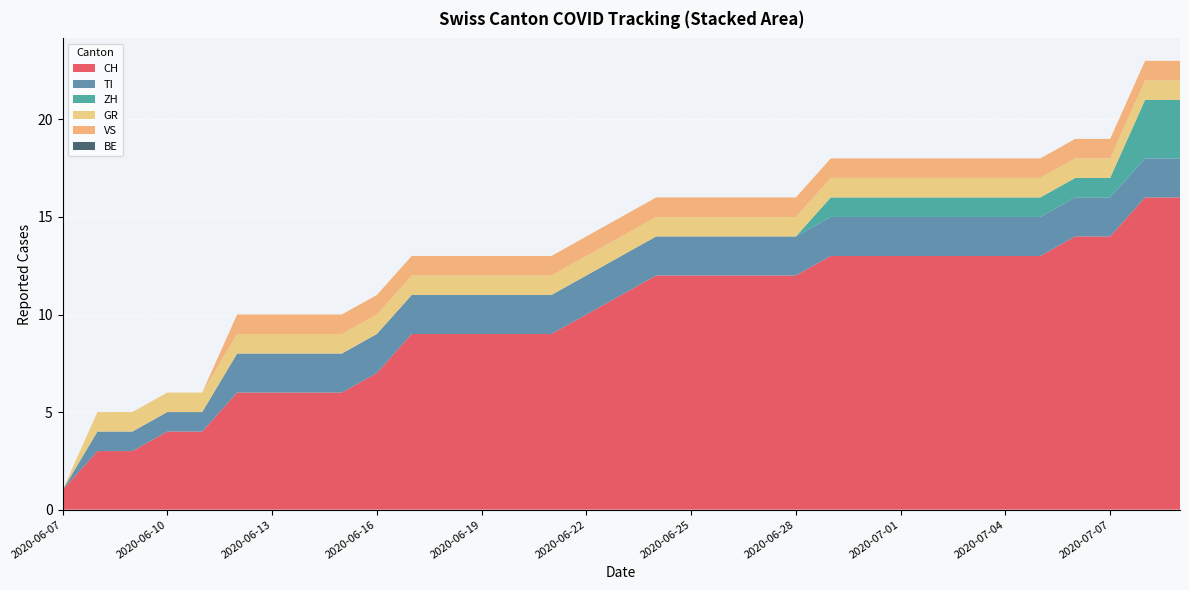

Reading left to right, transcribe all the data shown in this chart.

CH: 2020-06-07=1	2020-06-08=3	2020-06-09=3	2020-06-10=4	2020-06-11=4	2020-06-12=6	2020-06-13=6	2020-06-14=6	2020-06-15=6	2020-06-16=7	2020-06-17=9	2020-06-18=9	2020-06-19=9	2020-06-20=9	2020-06-21=9	2020-06-22=10	2020-06-23=11	2020-06-24=12	2020-06-25=12	2020-06-26=12	2020-06-27=12	2020-06-28=12	2020-06-29=13	2020-06-30=13	2020-07-01=13	2020-07-02=13	2020-07-03=13	2020-07-04=13	2020-07-05=13	2020-07-06=14	2020-07-07=14	2020-07-08=16	2020-07-09=16
TI: 2020-06-07=0	2020-06-08=1	2020-06-09=1	2020-06-10=1	2020-06-11=1	2020-06-12=2	2020-06-13=2	2020-06-14=2	2020-06-15=2	2020-06-16=2	2020-06-17=2	2020-06-18=2	2020-06-19=2	2020-06-20=2	2020-06-21=2	2020-06-22=2	2020-06-23=2	2020-06-24=2	2020-06-25=2	2020-06-26=2	2020-06-27=2	2020-06-28=2	2020-06-29=2	2020-06-30=2	2020-07-01=2	2020-07-02=2	2020-07-03=2	2020-07-04=2	2020-07-05=2	2020-07-06=2	2020-07-07=2	2020-07-08=2	2020-07-09=2
ZH: 2020-06-07=0	2020-06-08=0	2020-06-09=0	2020-06-10=0	2020-06-11=0	2020-06-12=0	2020-06-13=0	2020-06-14=0	2020-06-15=0	2020-06-16=0	2020-06-17=0	2020-06-18=0	2020-06-19=0	2020-06-20=0	2020-06-21=0	2020-06-22=0	2020-06-23=0	2020-06-24=0	2020-06-25=0	2020-06-26=0	2020-06-27=0	2020-06-28=0	2020-06-29=1	2020-06-30=1	2020-07-01=1	2020-07-02=1	2020-07-03=1	2020-07-04=1	2020-07-05=1	2020-07-06=1	2020-07-07=1	2020-07-08=3	2020-07-09=3
GR: 2020-06-07=0	2020-06-08=1	2020-06-09=1	2020-06-10=1	2020-06-11=1	2020-06-12=1	2020-06-13=1	2020-06-14=1	2020-06-15=1	2020-06-16=1	2020-06-17=1	2020-06-18=1	2020-06-19=1	2020-06-20=1	2020-06-21=1	2020-06-22=1	2020-06-23=1	2020-06-24=1	2020-06-25=1	2020-06-26=1	2020-06-27=1	2020-06-28=1	2020-06-29=1	2020-06-30=1	2020-07-01=1	2020-07-02=1	2020-07-03=1	2020-07-04=1	2020-07-05=1	2020-07-06=1	2020-07-07=1	2020-07-08=1	2020-07-09=1
VS: 2020-06-07=0	2020-06-08=0	2020-06-09=0	2020-06-10=0	2020-06-11=0	2020-06-12=1	2020-06-13=1	2020-06-14=1	2020-06-15=1	2020-06-16=1	2020-06-17=1	2020-06-18=1	2020-06-19=1	2020-06-20=1	2020-06-21=1	2020-06-22=1	2020-06-23=1	2020-06-24=1	2020-06-25=1	2020-06-26=1	2020-06-27=1	2020-06-28=1	2020-06-29=1	2020-06-30=1	2020-07-01=1	2020-07-02=1	2020-07-03=1	2020-07-04=1	2020-07-05=1	2020-07-06=1	2020-07-07=1	2020-07-08=1	2020-07-09=1
BE: 2020-06-07=0	2020-06-08=0	2020-06-09=0	2020-06-10=0	2020-06-11=0	2020-06-12=0	2020-06-13=0	2020-06-14=0	2020-06-15=0	2020-06-16=0	2020-06-17=0	2020-06-18=0	2020-06-19=0	2020-06-20=0	2020-06-21=0	2020-06-22=0	2020-06-23=0	2020-06-24=0	2020-06-25=0	2020-06-26=0	2020-06-27=0	2020-06-28=0	2020-06-29=0	2020-06-30=0	2020-07-01=0	2020-07-02=0	2020-07-03=0	2020-07-04=0	2020-07-05=0	2020-07-06=0	2020-07-07=0	2020-07-08=0	2020-07-09=0